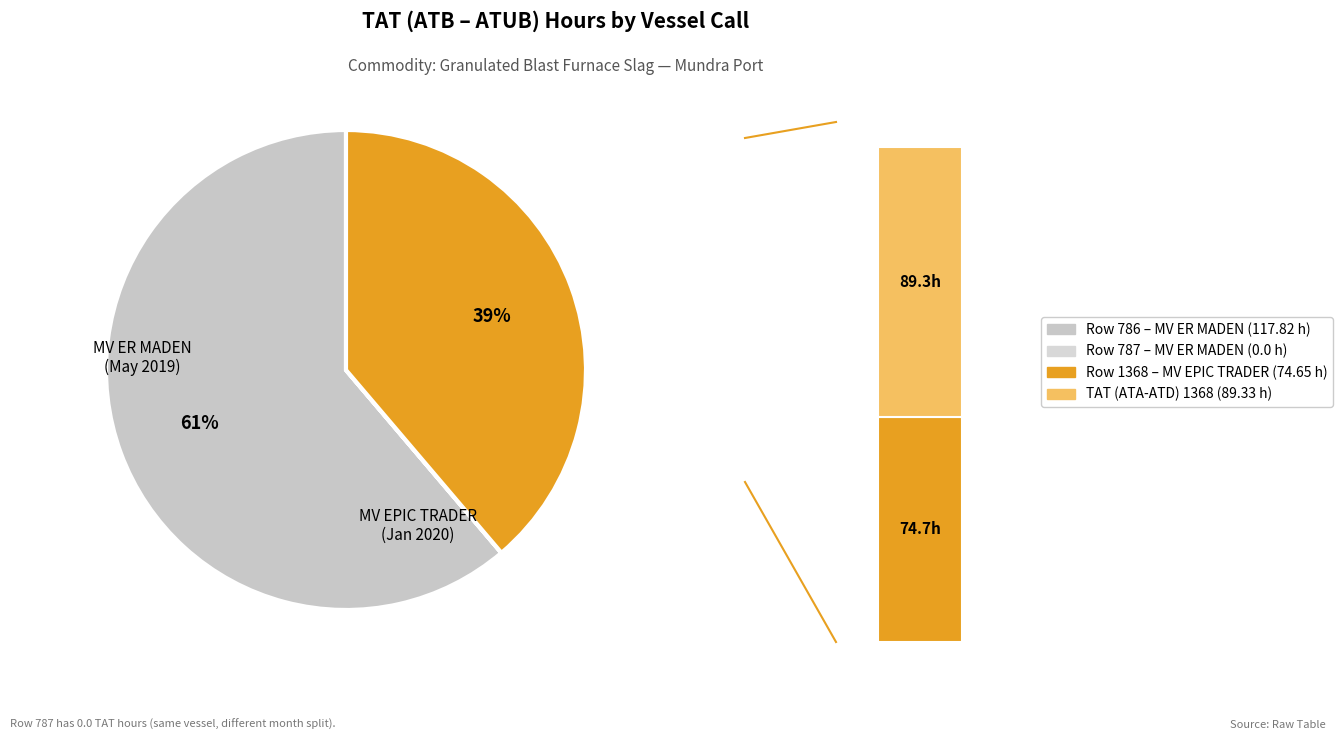

To the nearest percent, what portion does Row 1368 represent?

39%